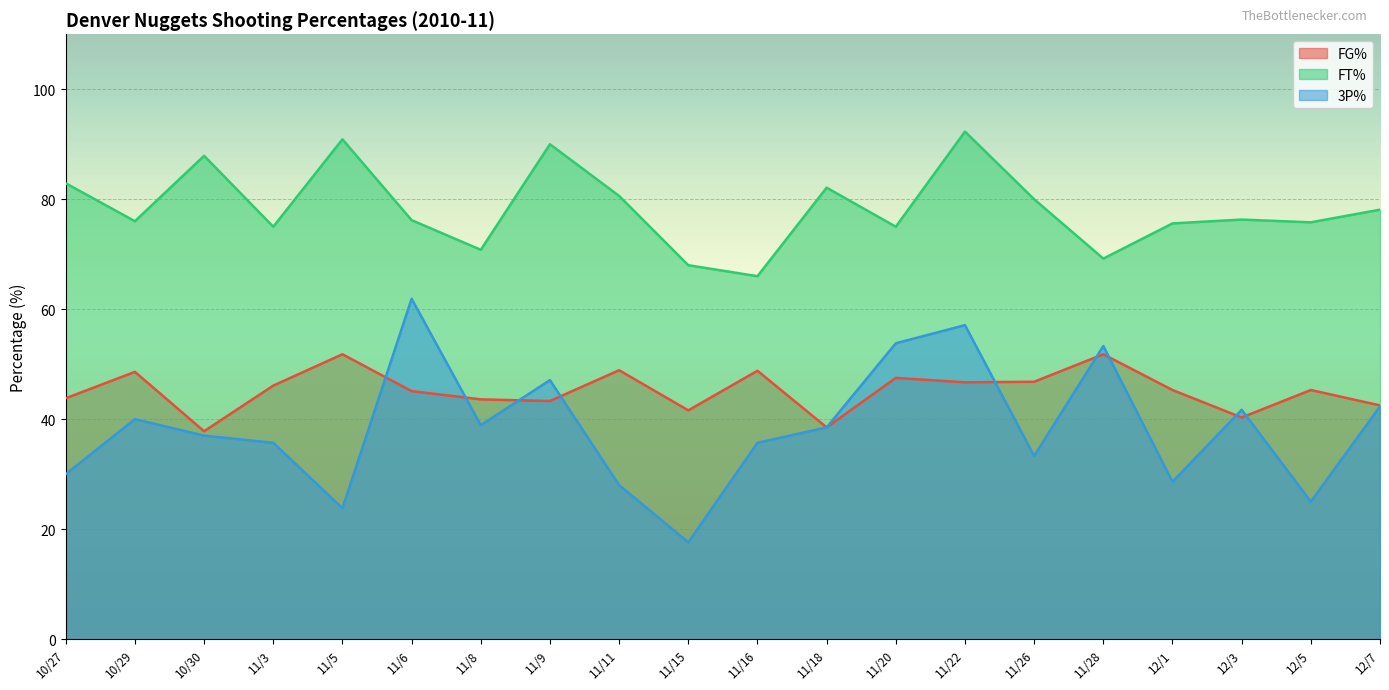

Reading left to right, transcribe all the data shown in this chart.

FG%: 10/27=43.8	10/29=48.6	10/30=37.8	11/3=46.1	11/5=51.8	11/6=45.1	11/8=43.6	11/9=43.3	11/11=48.9	11/15=41.6	11/16=48.8	11/18=38.5	11/20=47.5	11/22=46.7	11/26=46.8	11/28=51.8	12/1=45.3	12/3=40.3	12/5=45.3	12/7=42.5
FT%: 10/27=82.9	10/29=76.0	10/30=87.9	11/3=75.0	11/5=90.9	11/6=76.2	11/8=70.8	11/9=90.0	11/11=80.6	11/15=68.0	11/16=66.0	11/18=82.1	11/20=75.0	11/22=92.3	11/26=80.0	11/28=69.2	12/1=75.6	12/3=76.3	12/5=75.8	12/7=78.1
3P%: 10/27=30.0	10/29=40.0	10/30=37.0	11/3=35.7	11/5=23.8	11/6=61.9	11/8=38.9	11/9=47.1	11/11=28.0	11/15=17.6	11/16=35.7	11/18=38.5	11/20=53.8	11/22=57.1	11/26=33.3	11/28=53.3	12/1=28.6	12/3=41.7	12/5=25.0	12/7=42.3